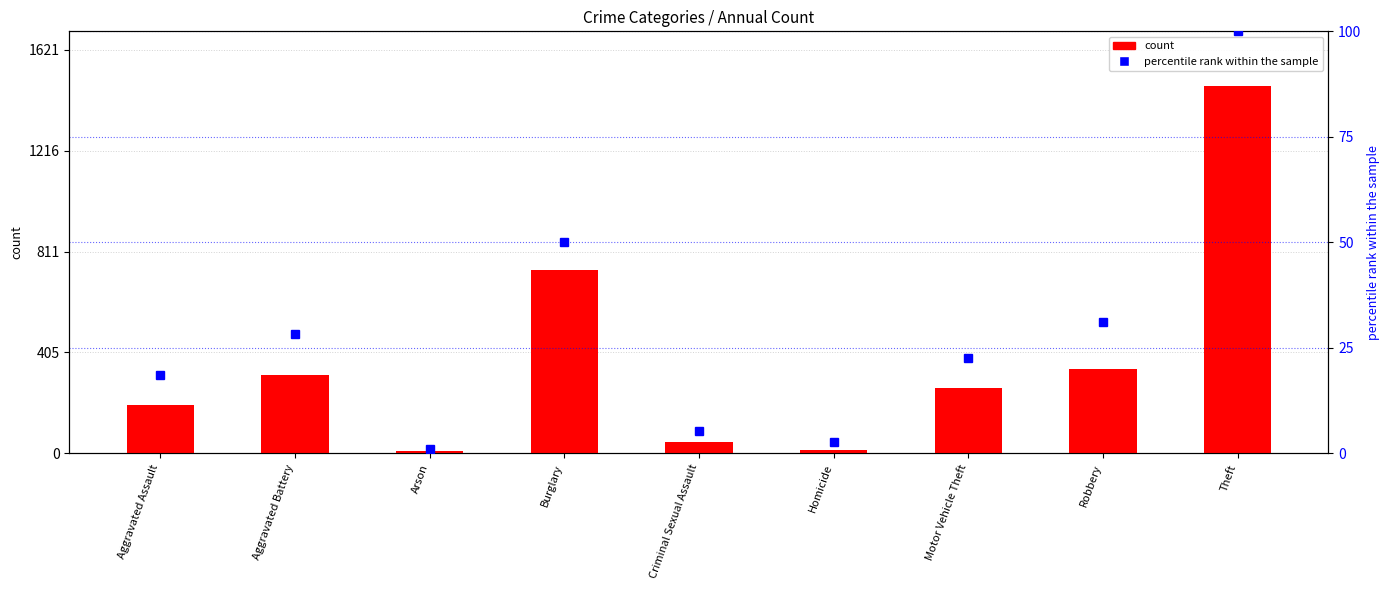

At which category is the sum across all series the highest?

Theft